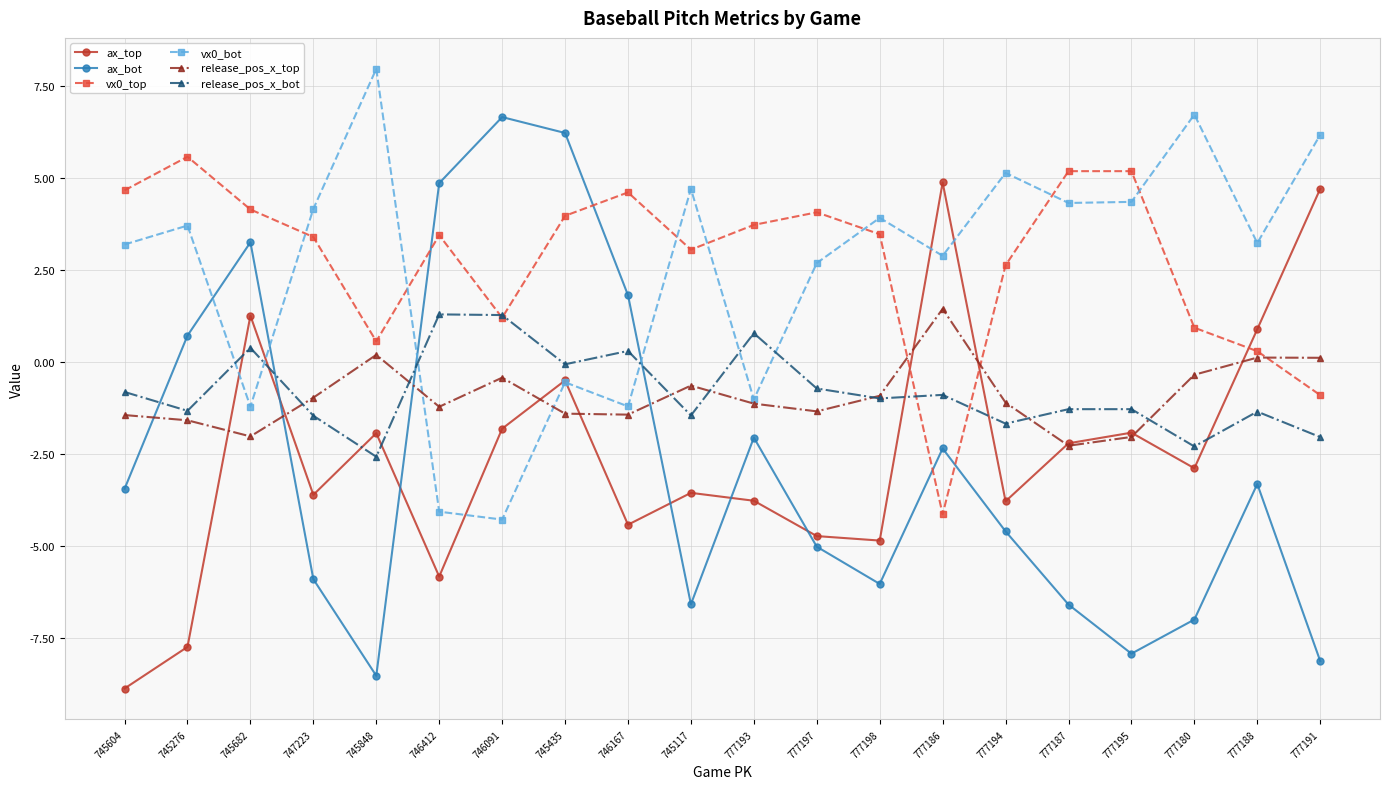

What is the spread (max minus min) of values at 777180?

13.7